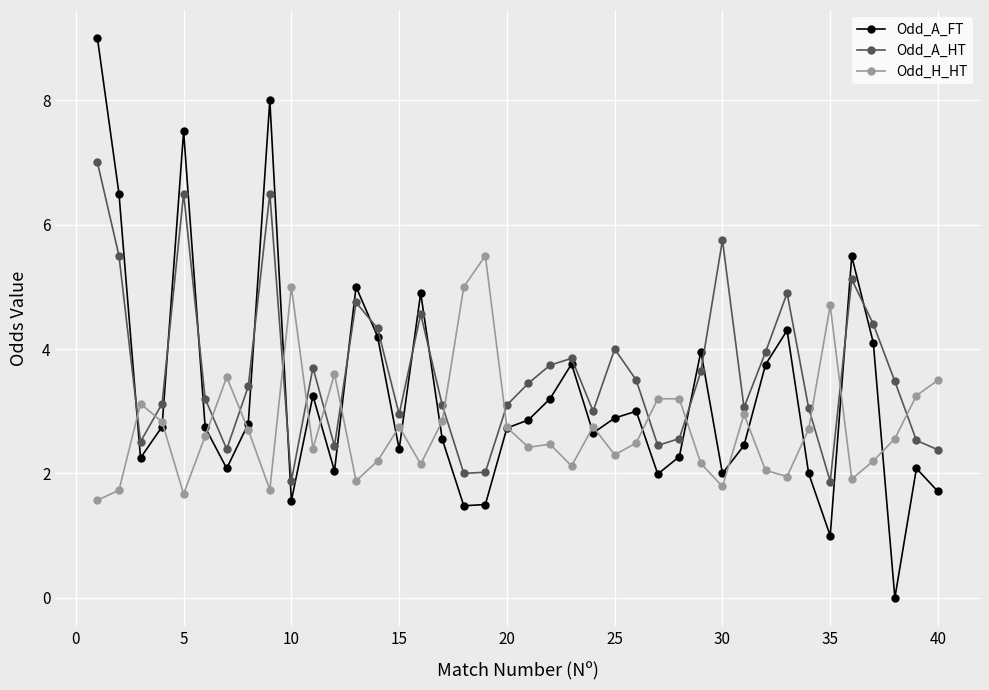

After their last crossing, which series has the higher values: Odd_A_HT or Odd_H_HT?

Odd_H_HT